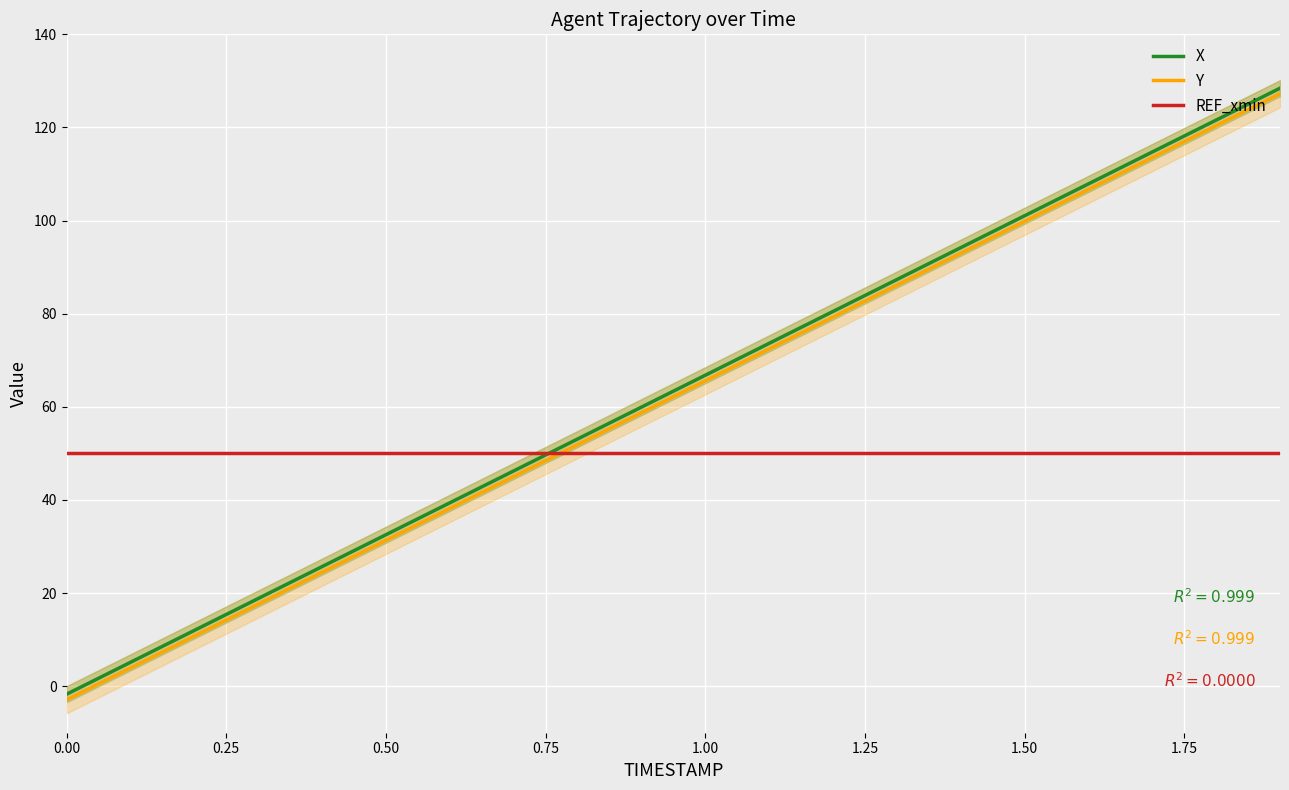

How many intersections are there between REF_xmin and Y?

1